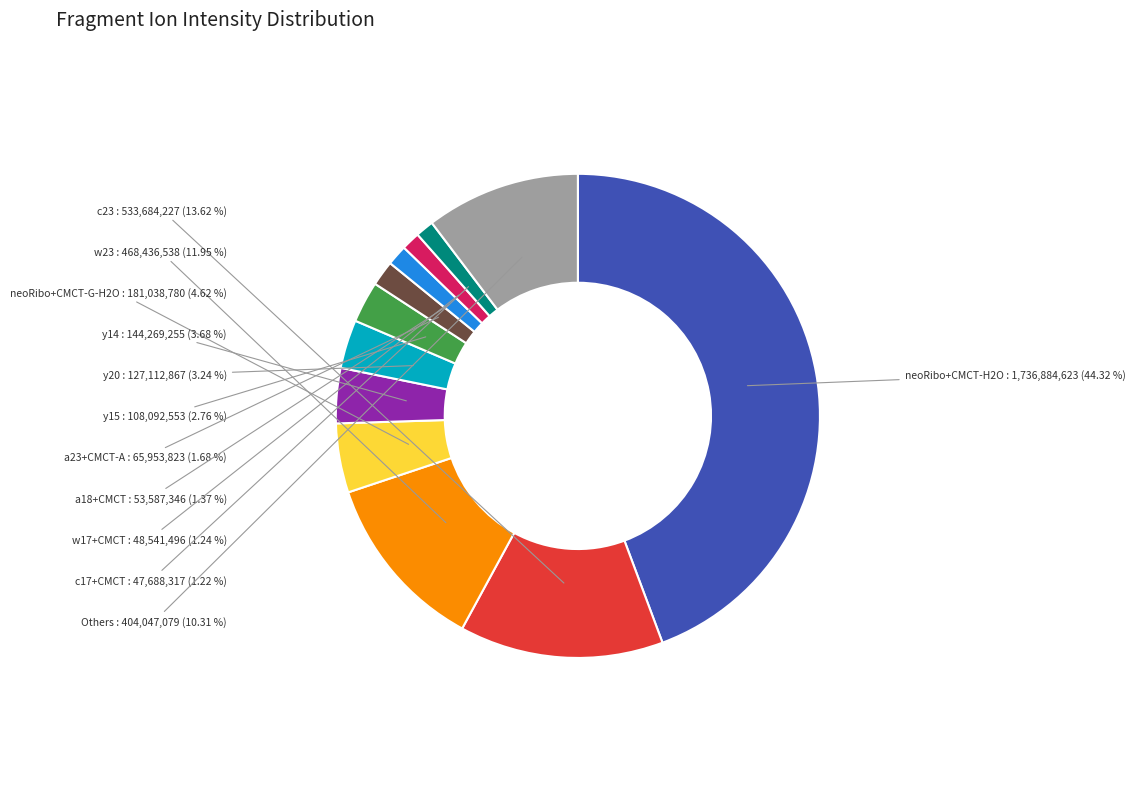

Does any single category account for the majority?

No